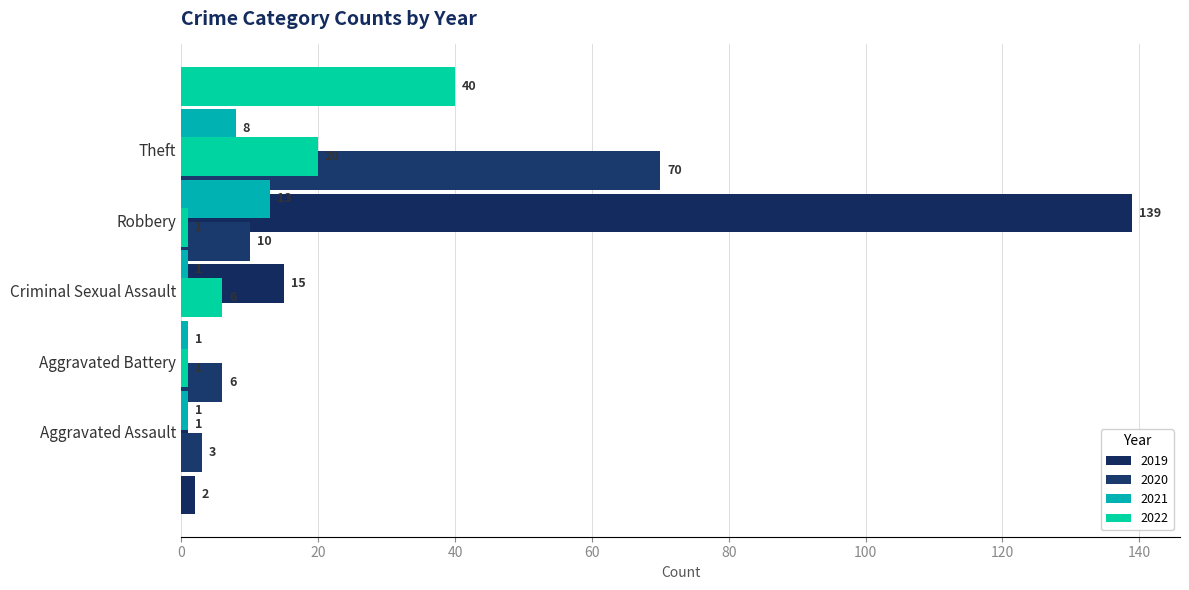

Where does the 2017 series first go above 6?

Robbery